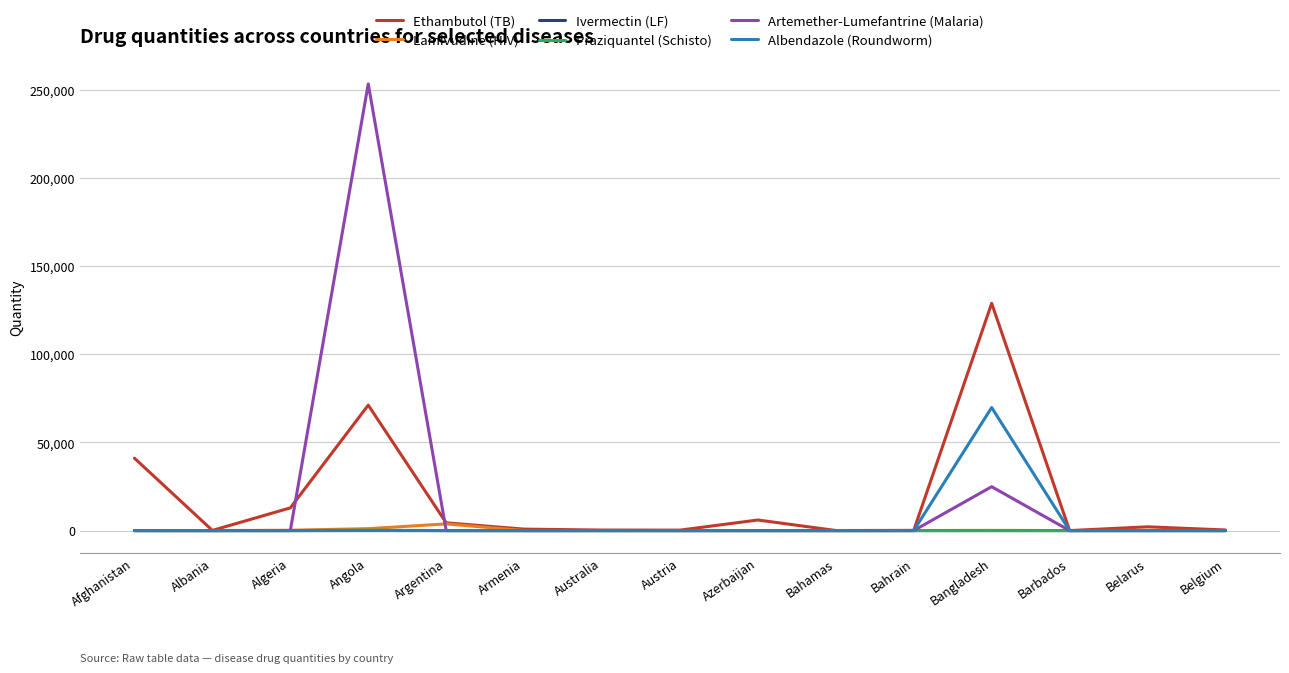

The Ivermectin (LF) series shows 0.0 at Belgium. True or false?

True